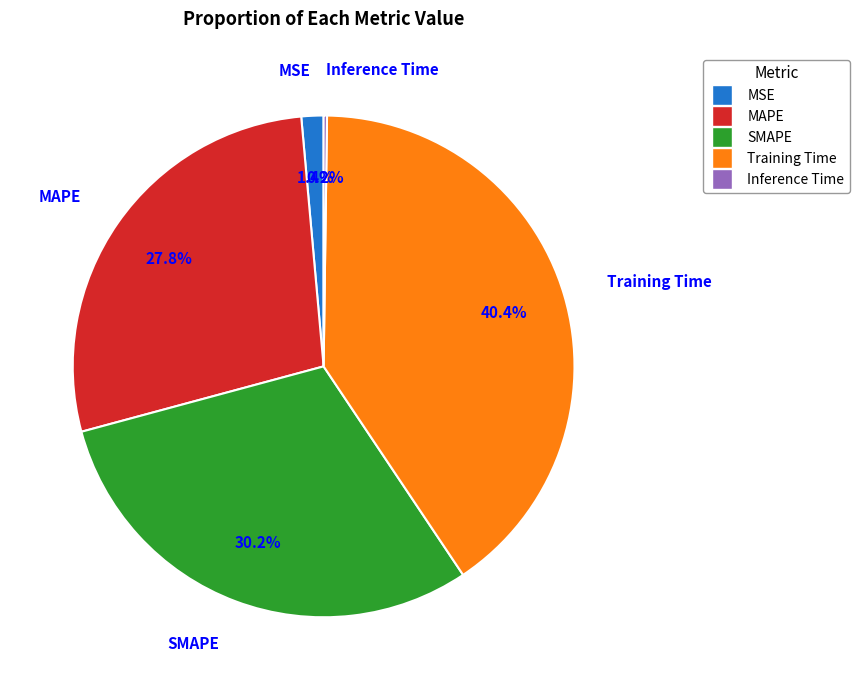

Is there a majority slice in this chart?

No